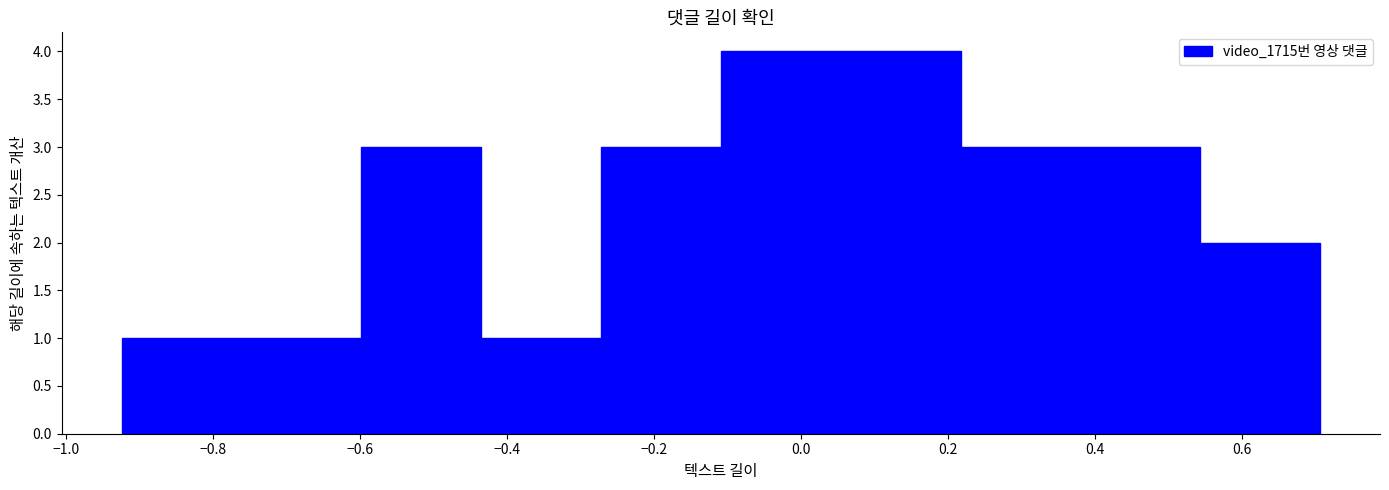

Reading left to right, transcribe this chart: for each bar, give the range it covers on the x-axis and its height. Neither the bar edges nor the heights are printed on the chart, so give them approximately, as read against the axes.

-0.92 to -0.76: 1
-0.76 to -0.60: 1
-0.60 to -0.44: 3
-0.44 to -0.28: 1
-0.28 to -0.10: 3
-0.10 to 0.06: 4
0.06 to 0.22: 4
0.22 to 0.38: 3
0.38 to 0.54: 3
0.54 to 0.70: 2